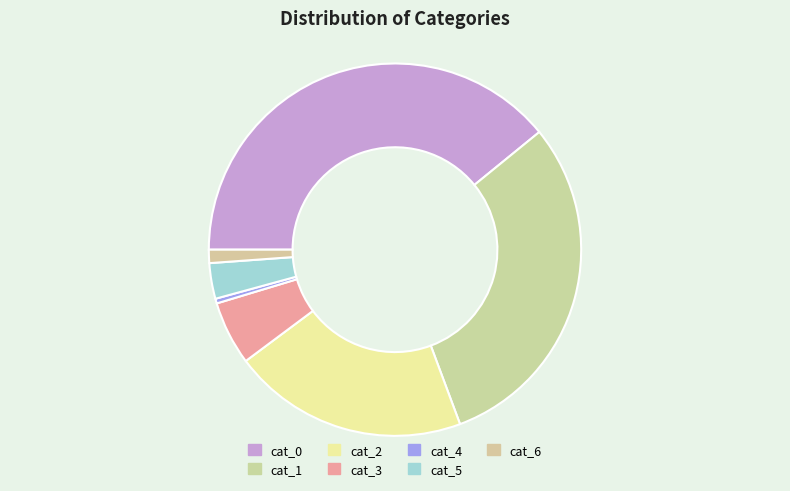

What is the change in value from cat_1 to cat_5?

-4433294